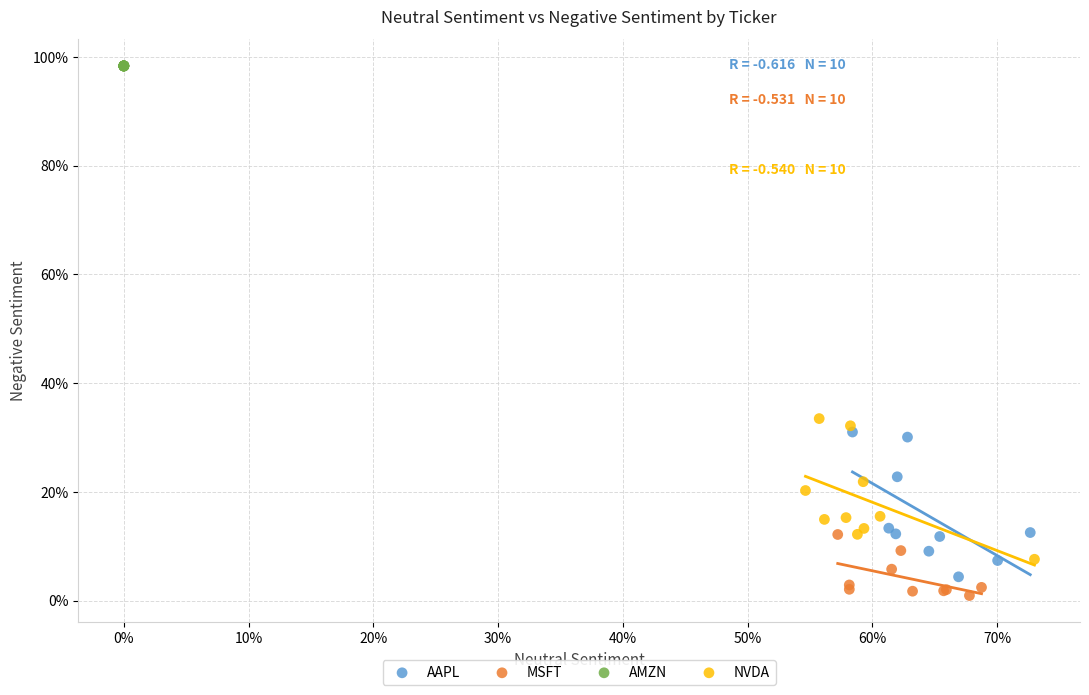

What are all the series names shown in the legend?

AAPL, MSFT, AMZN, NVDA